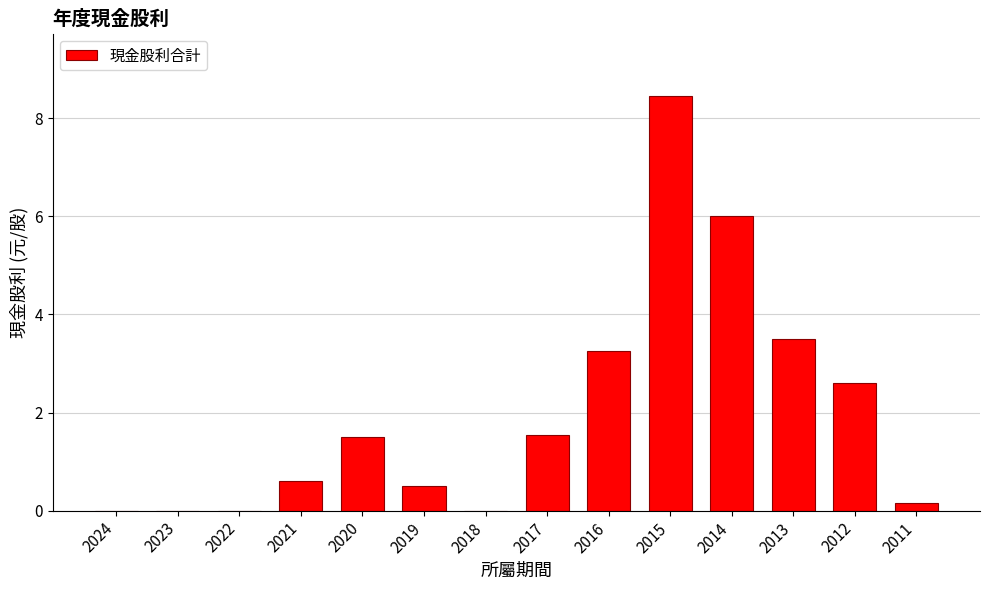

Are the bars grouped side by side (vs. stacked)?

No